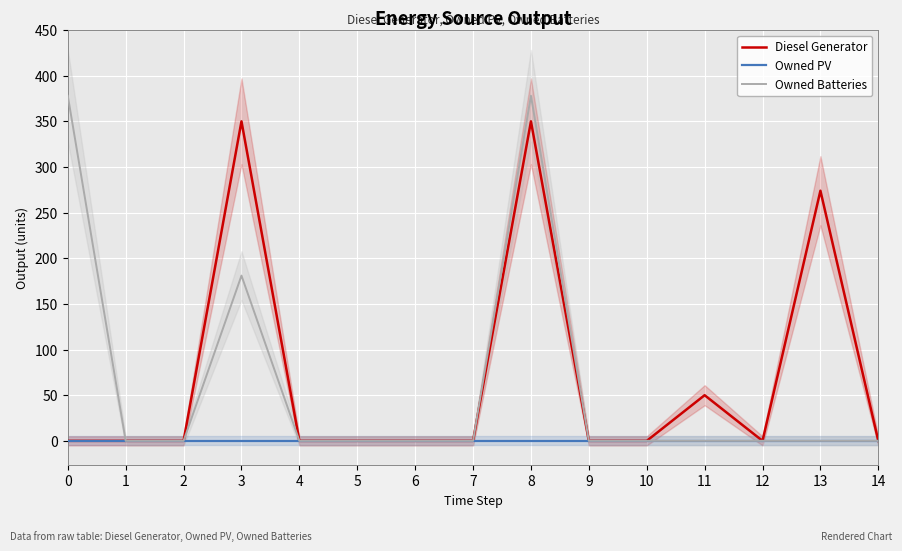

True or false: Owned PV has a value of 0 at 12.

True